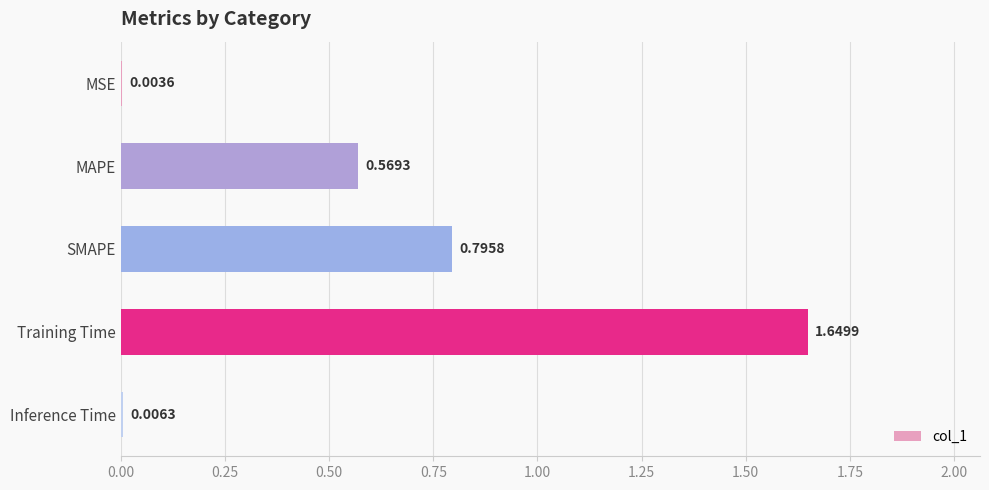

Which category has the highest value across all series?

Training Time